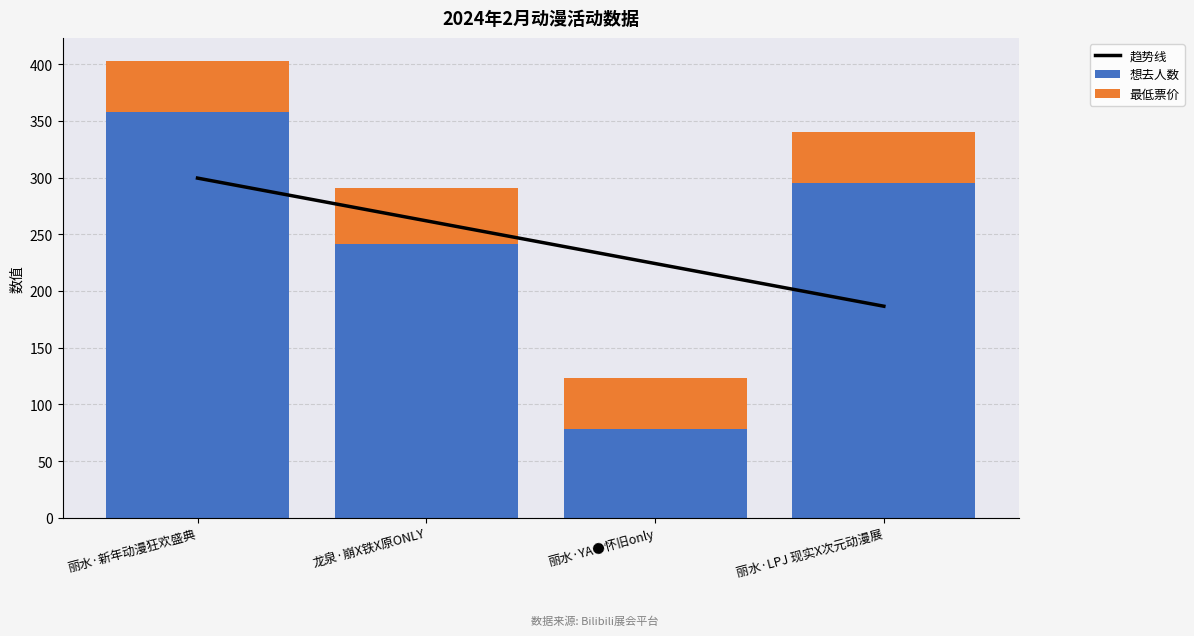

Which series changed the most between 丽水·新年动漫狂欢盛典 and 丽水·LPJ 现实X次元动漫展?

趋势线